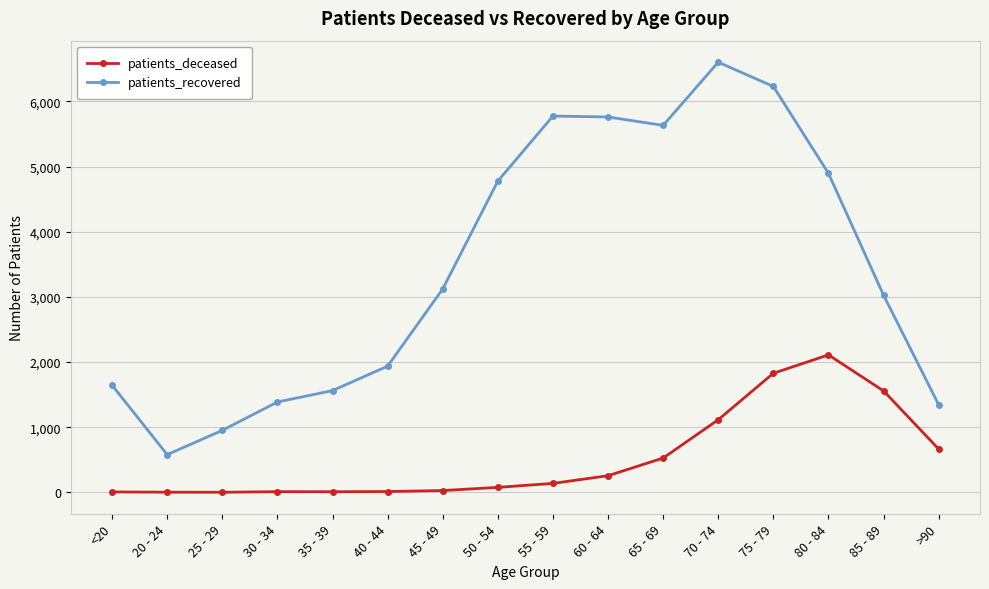

In patients_recovered, how many points are lower than both neighbors (excluding endpoints)?

2